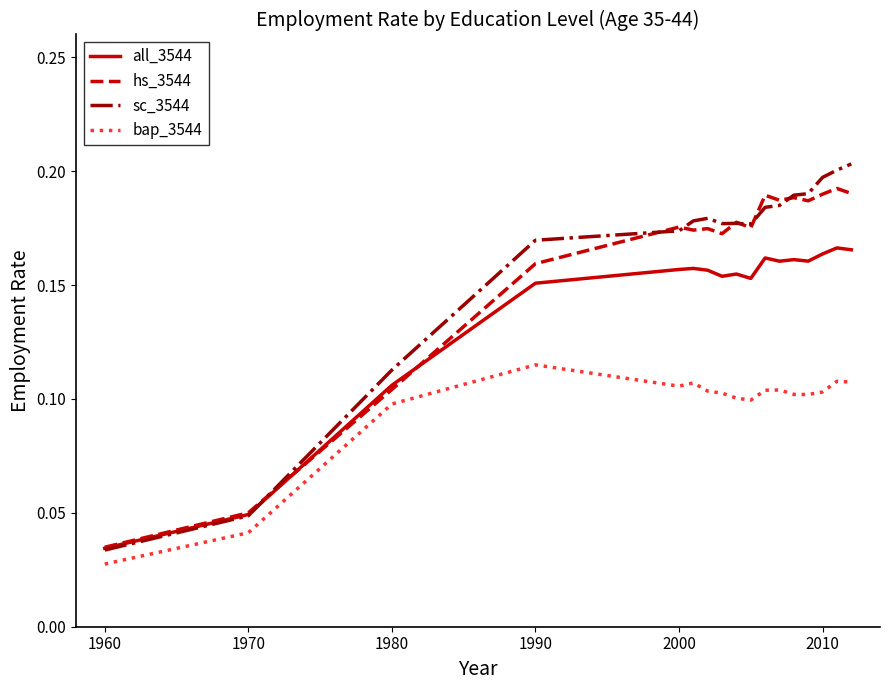

True or false: bap_3544 and sc_3544 cross at least once.

False